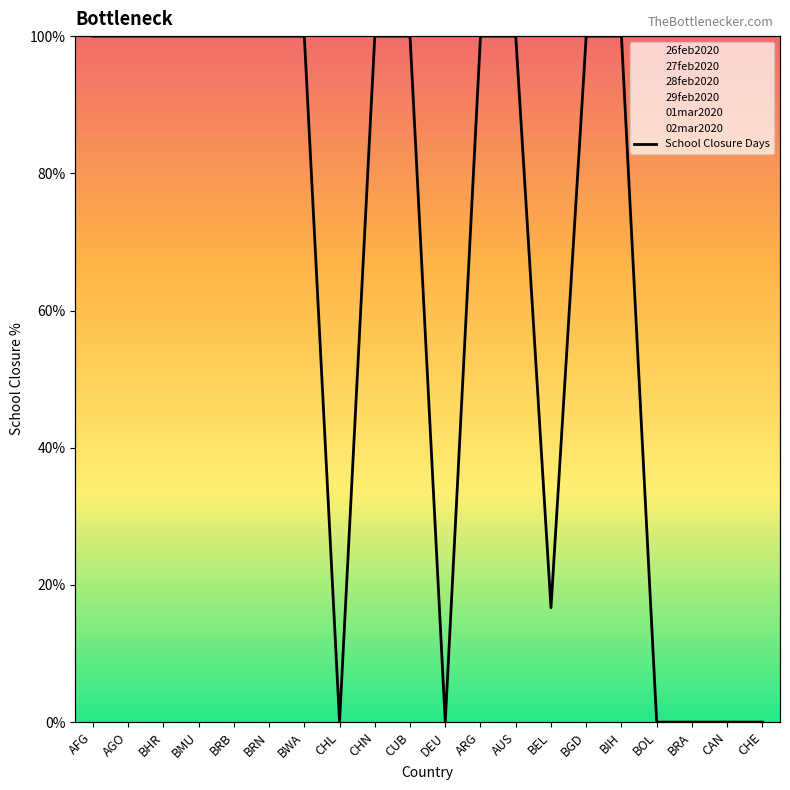

Count the number of categories in the chart.

20